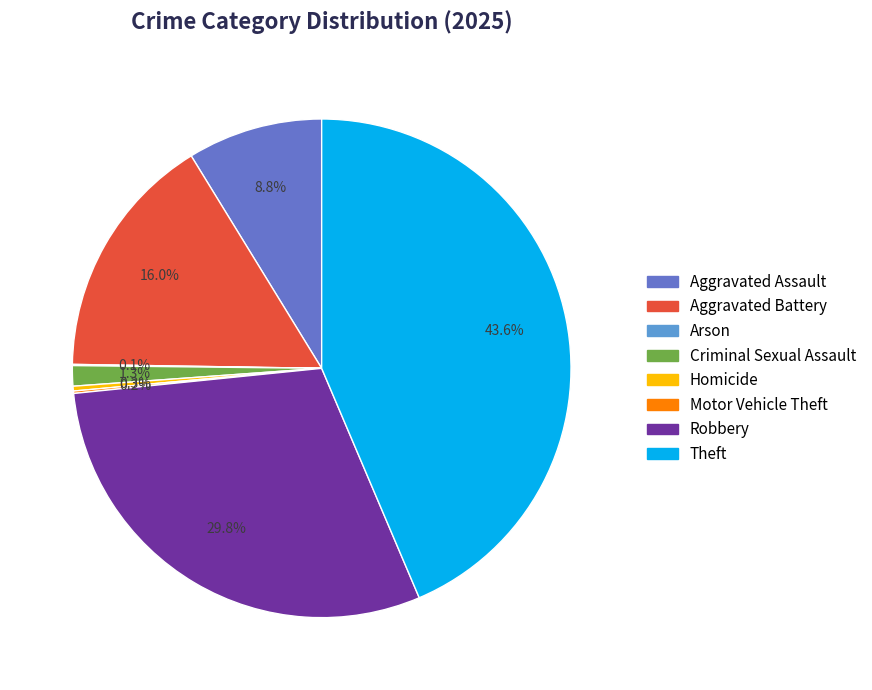

Which has a higher value, Aggravated Battery or Criminal Sexual Assault?

Aggravated Battery